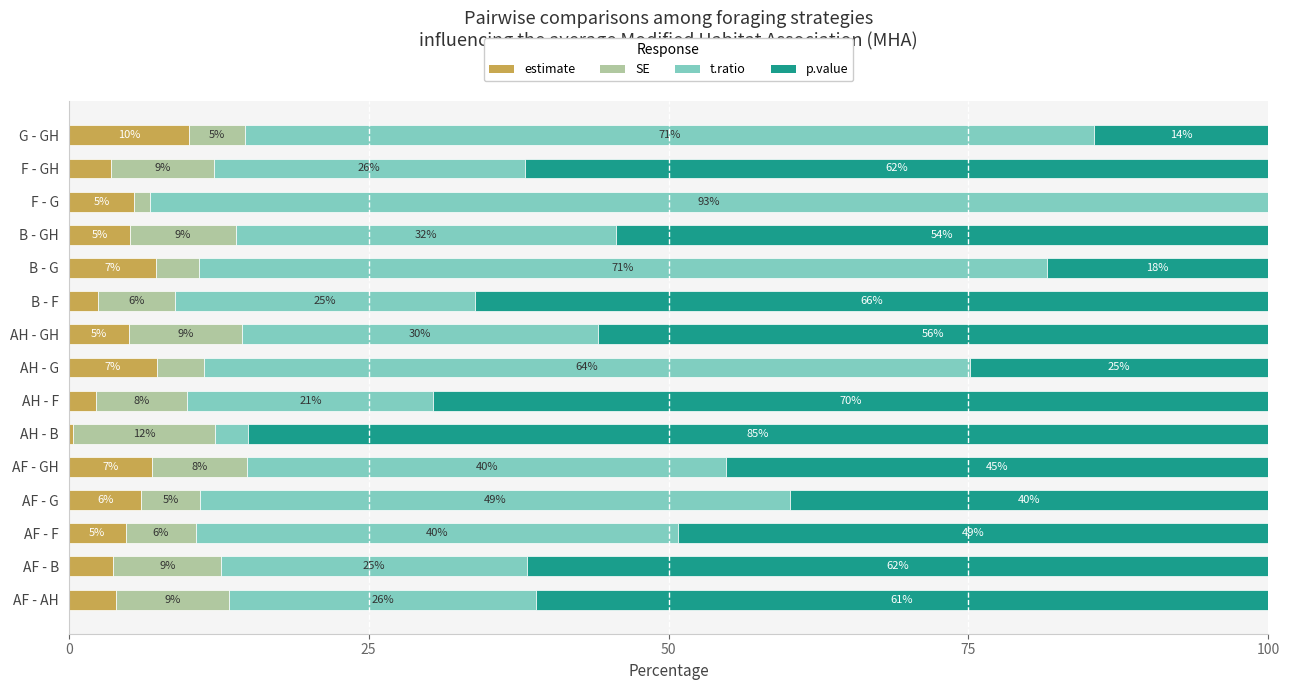

What is the total value across all series at G - GH?

100.0